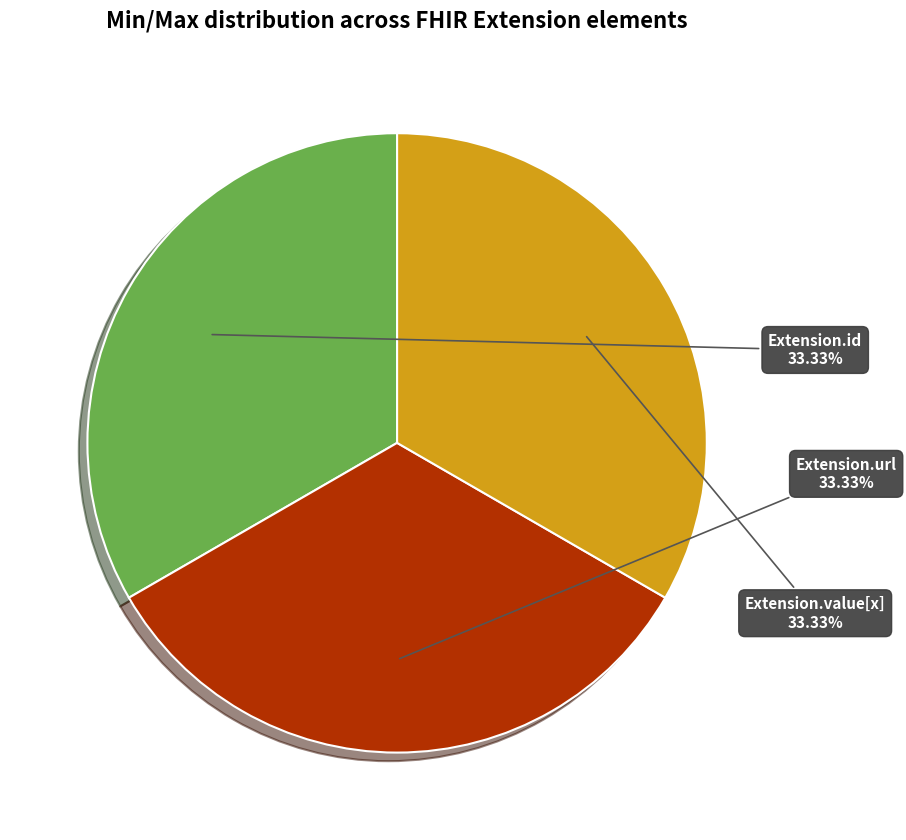

To the nearest percent, what is the difference between the largest and smallest slice percentages?

0%